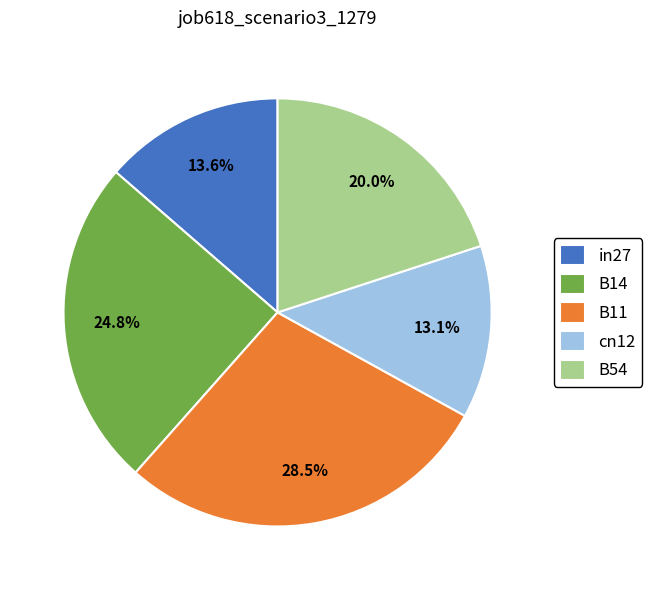

Rank the categories by value from highest to lowest.

B11, B14, B54, in27, cn12